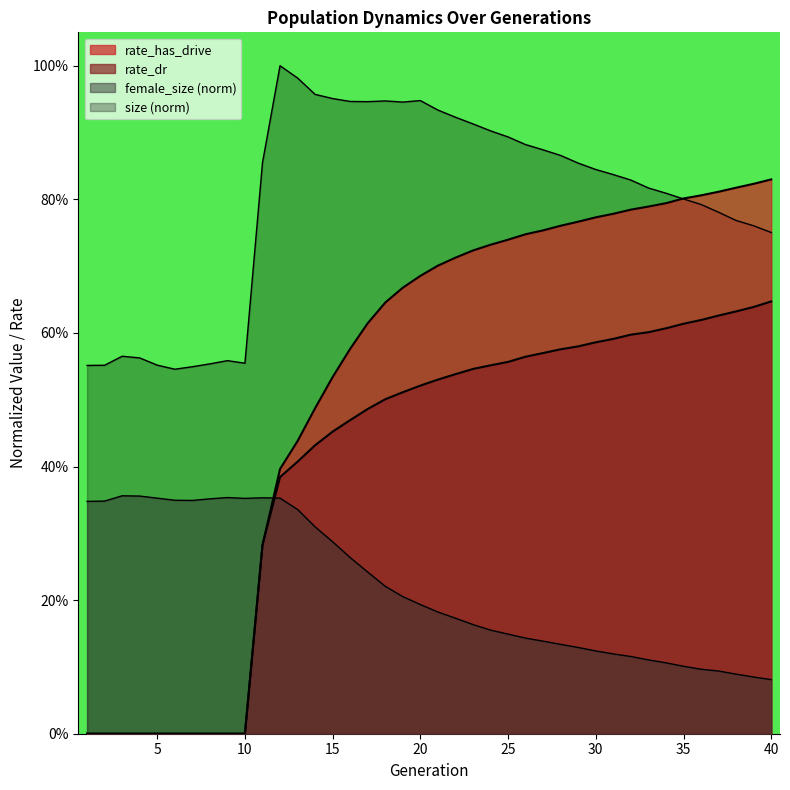

What is the average value of the rate_dr series?

0.4